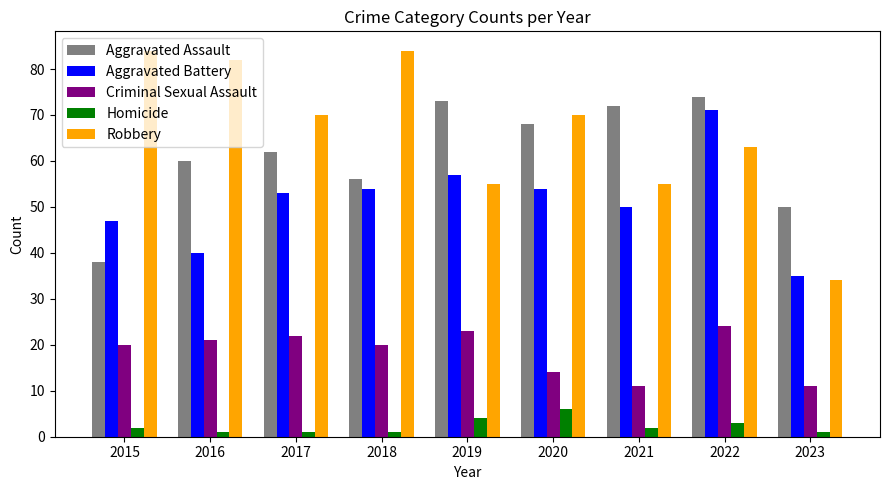

Reading left to right, list all the values displayed in this chart.

Aggravated Assault: 38	60	62	56	73	68	72	74	50
Aggravated Battery: 47	40	53	54	57	54	50	71	35
Criminal Sexual Assault: 20	21	22	20	23	14	11	24	11
Homicide: 2	1	1	1	4	6	2	3	1
Robbery: 84	82	70	84	55	70	55	63	34